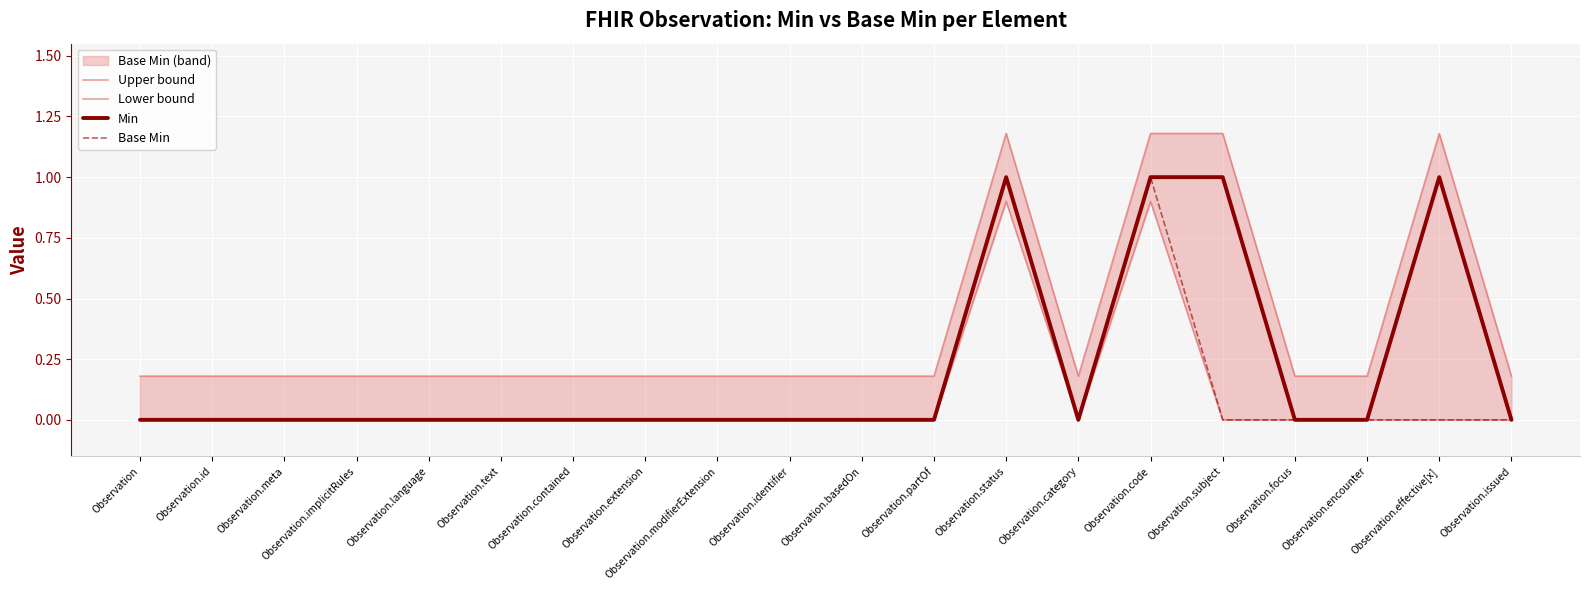

Where is Lower bound nearest to the value 0?

Observation